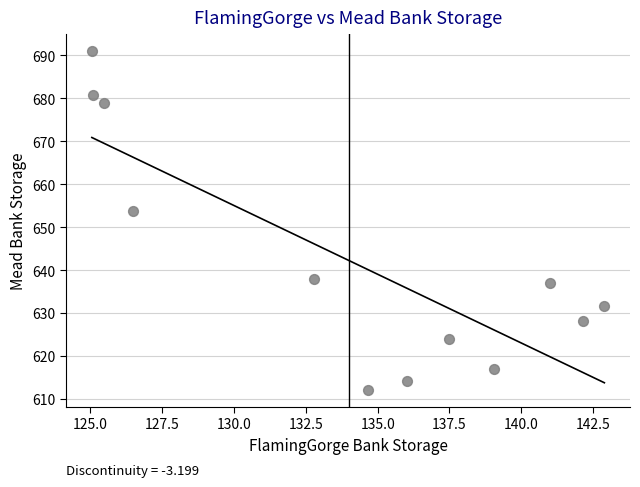

What Y value in the scatter plot is closest to 651?

653.8